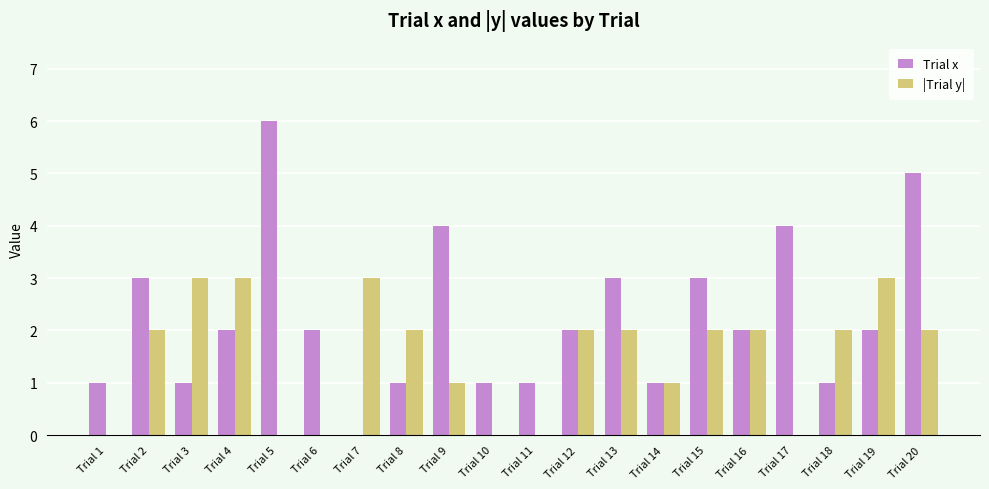

Between Trial 9 and Trial 12, which series saw the biggest shift?

Trial x